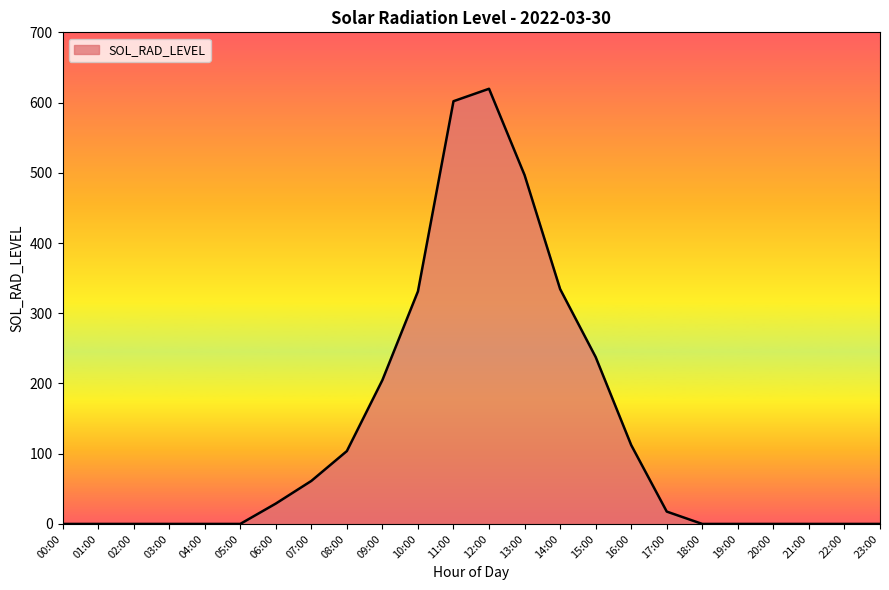

Is it true that the value at 18:00 is 0.0?

True